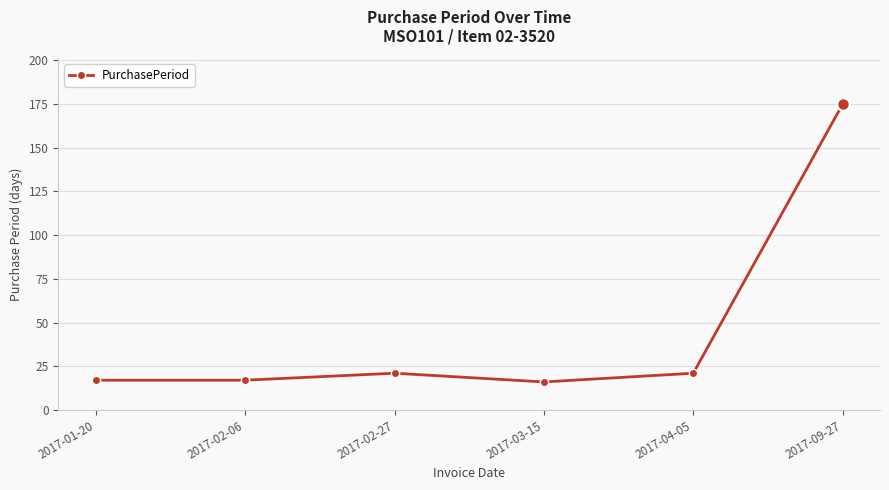

Does the chart display data point markers on the line(s)?

Yes